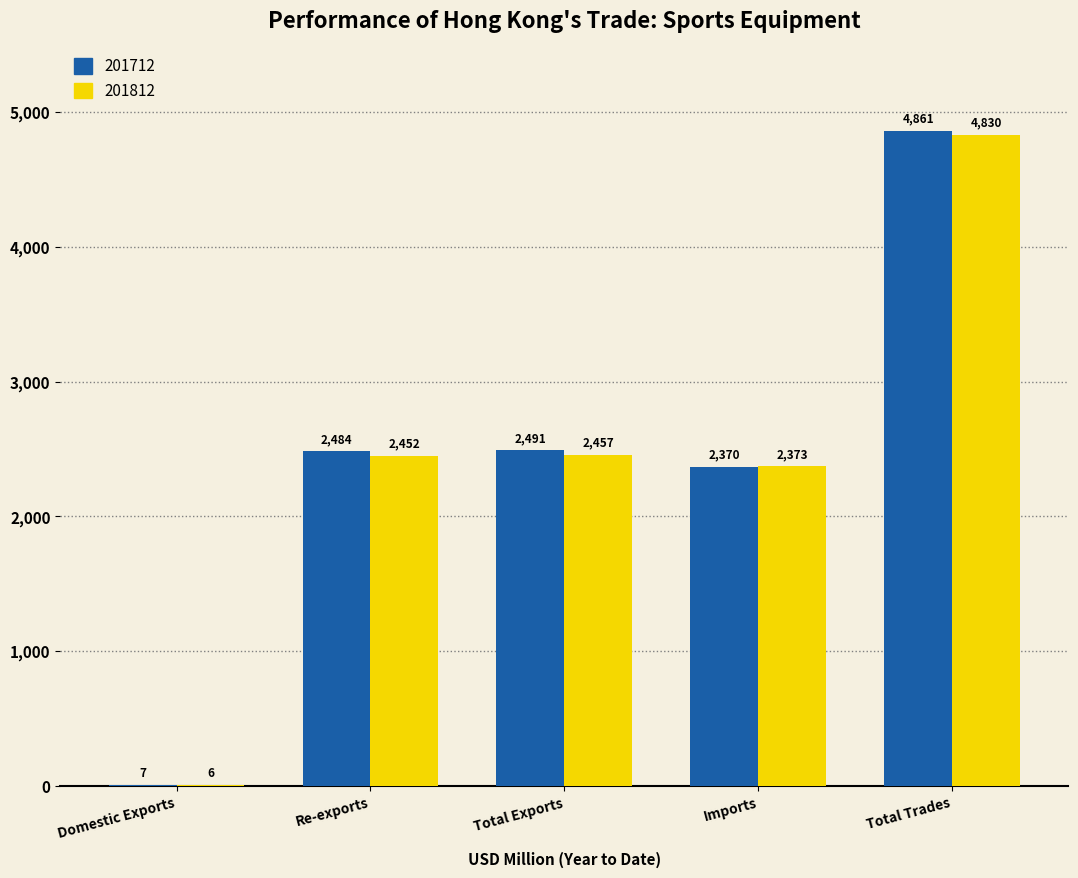

What is the approximate value of 201712 at Imports?

2369.7